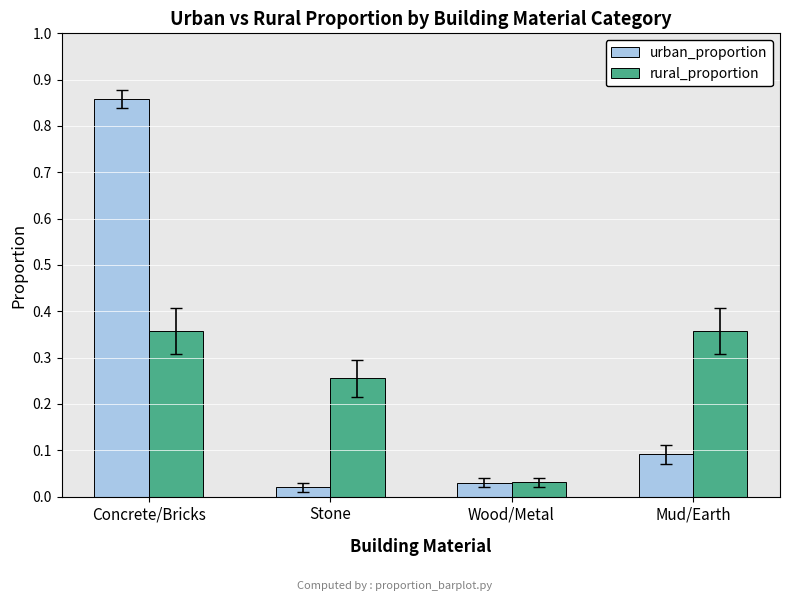

The value of urban_proportion at Concrete/Bricks is 0.4. True or false?

False